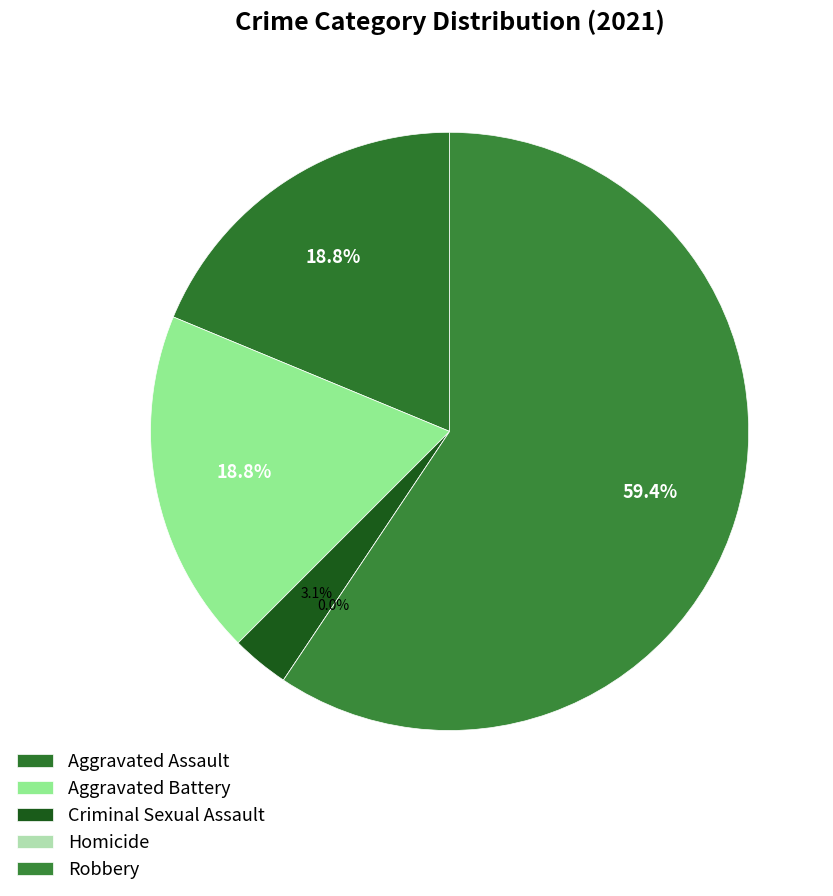

Which category accounts for the majority?

Robbery